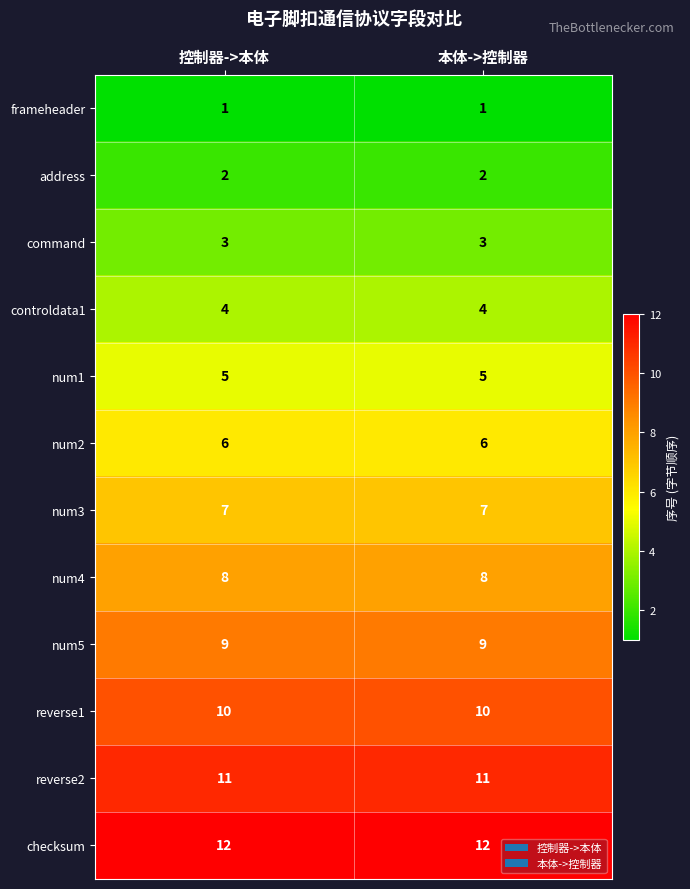

What is the spread (max minus min) of values at 控制器->本体?

11